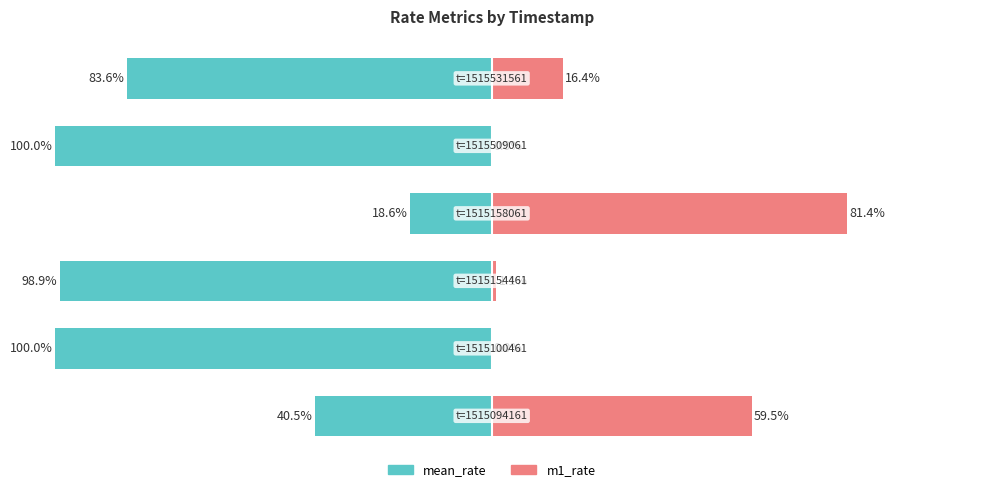

At how many categories does at least one series exceed -57?

6